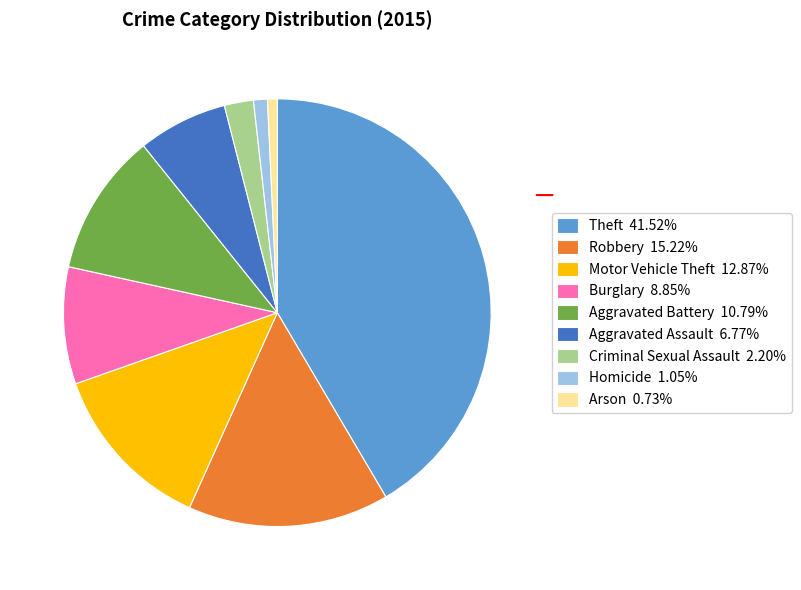

Is the sum of Arson and Aggravated Battery greater than half?

No